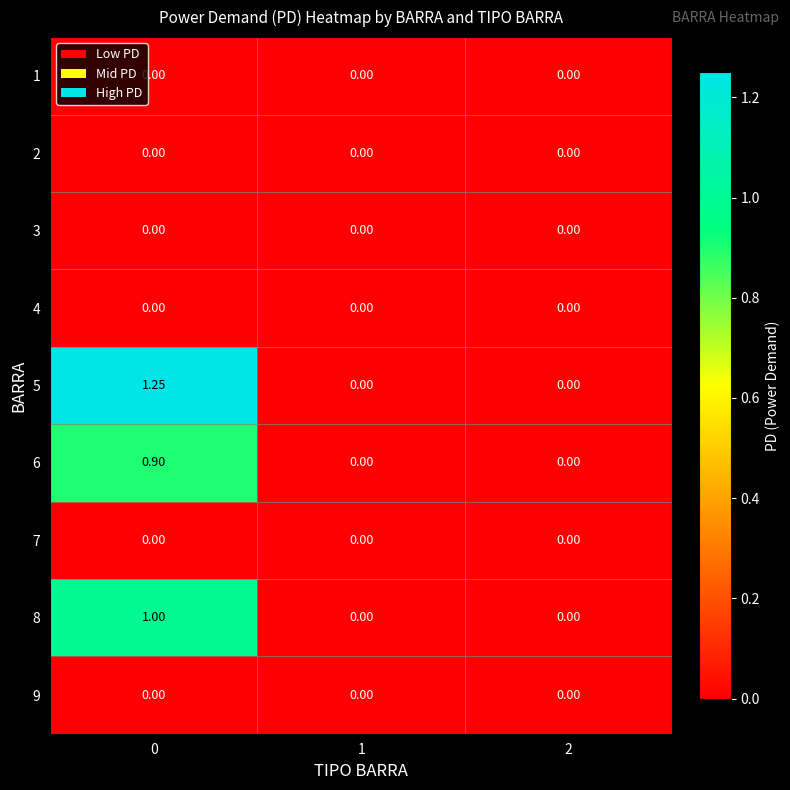

Rank the series by their maximum value, from highest to lowest.

5, 8, 6, 1, 2, 3, 4, 7, 9